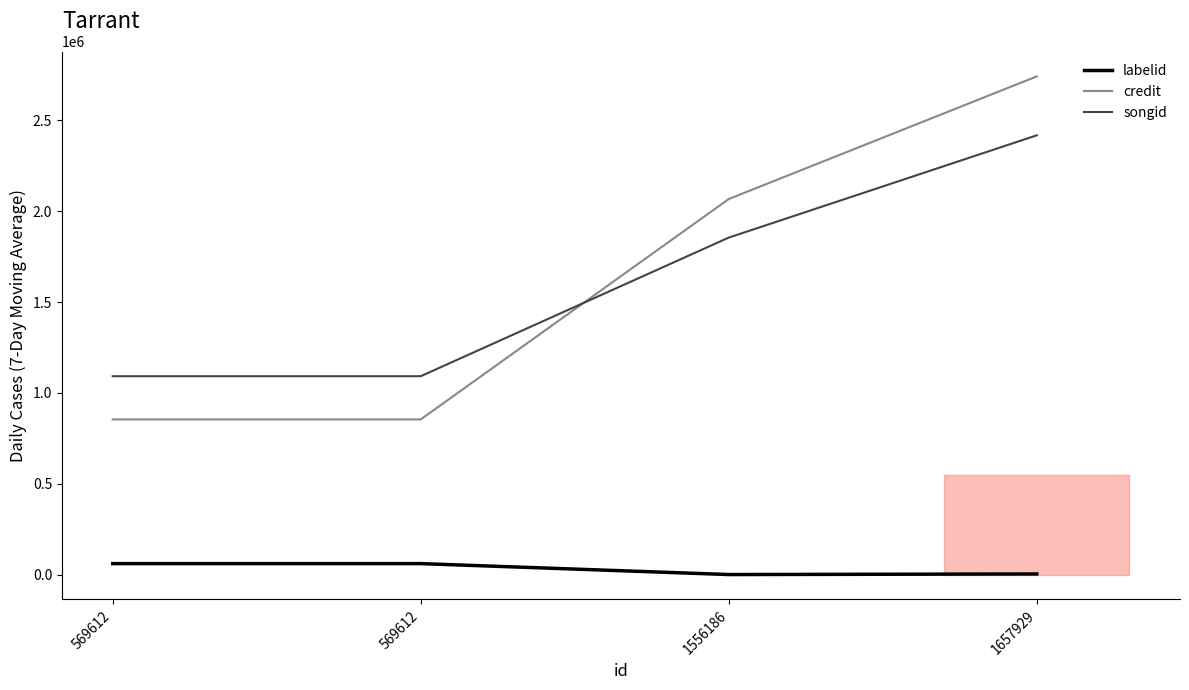

True or false: songid has more than 1 points higher than both neighbors.

False